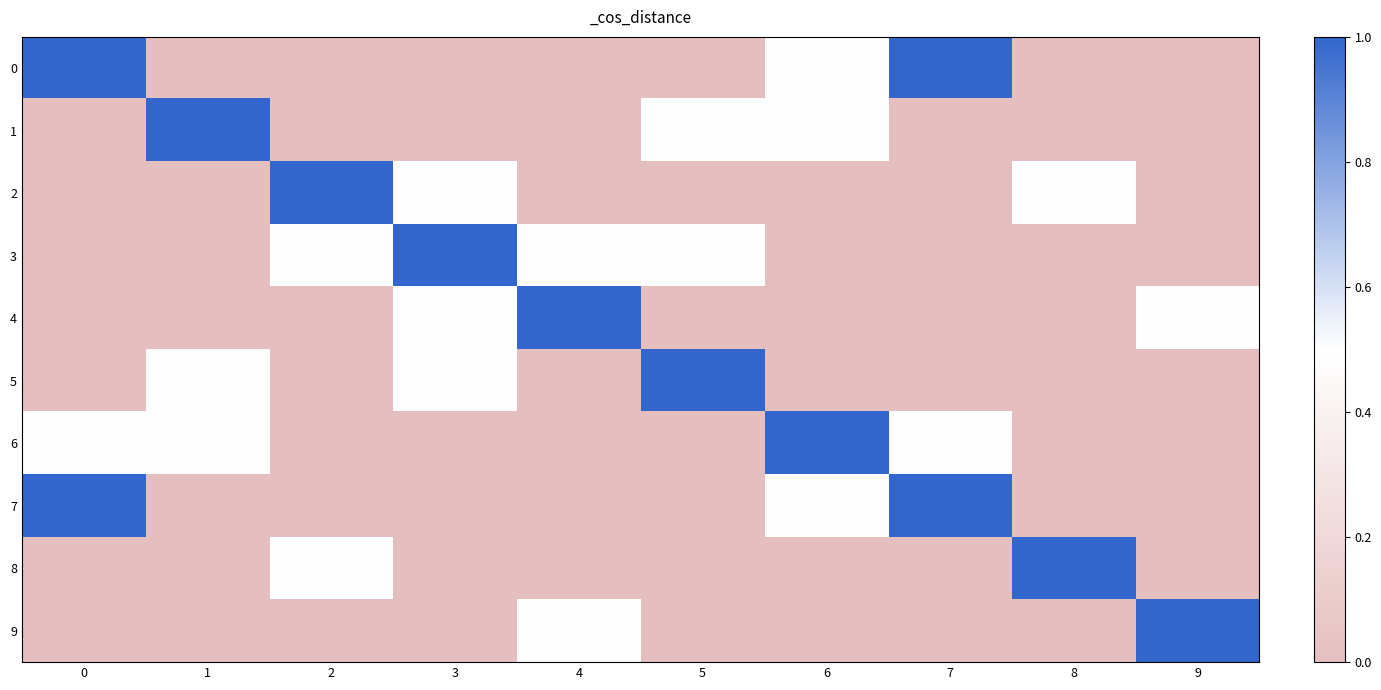

Rank the series at 9 from highest to lowest value.

9, 4, 0, 1, 2, 3, 5, 6, 7, 8